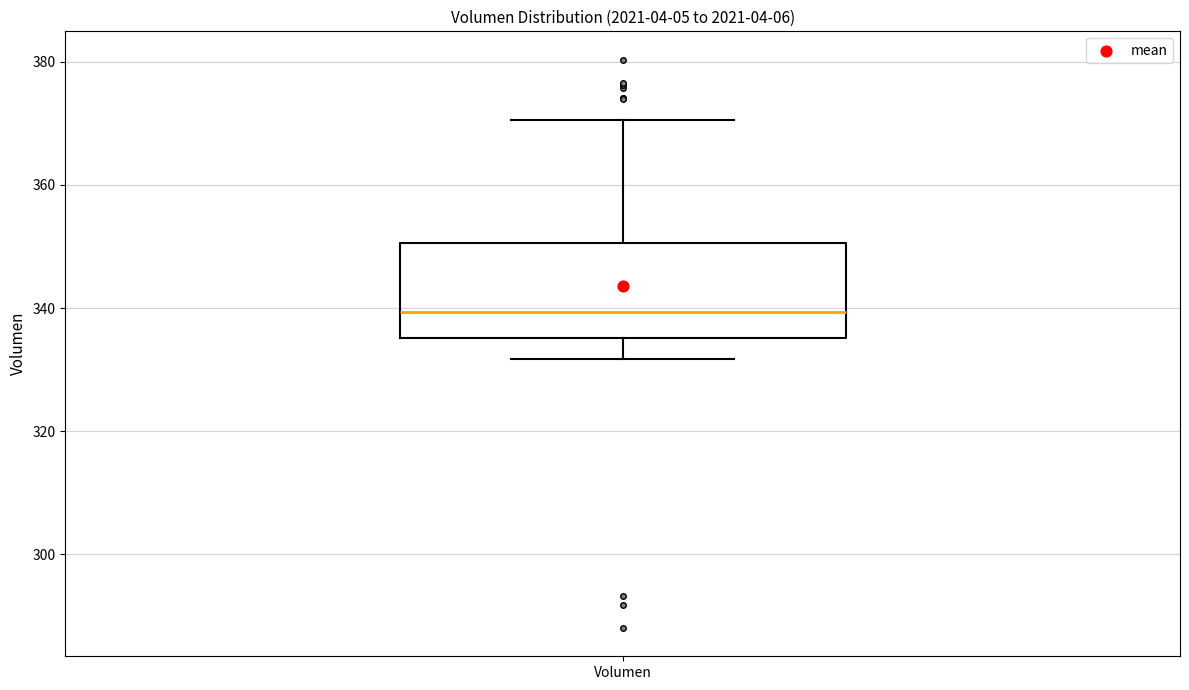

Transcribe this box plot: give where the median line is, the range the box spans, and where the two whiskers end, as read against the y-axis. The values are not printed on the chart, so give them approximately, as read against the axis.

median 340, box 336 to 350, whiskers 332 to 370